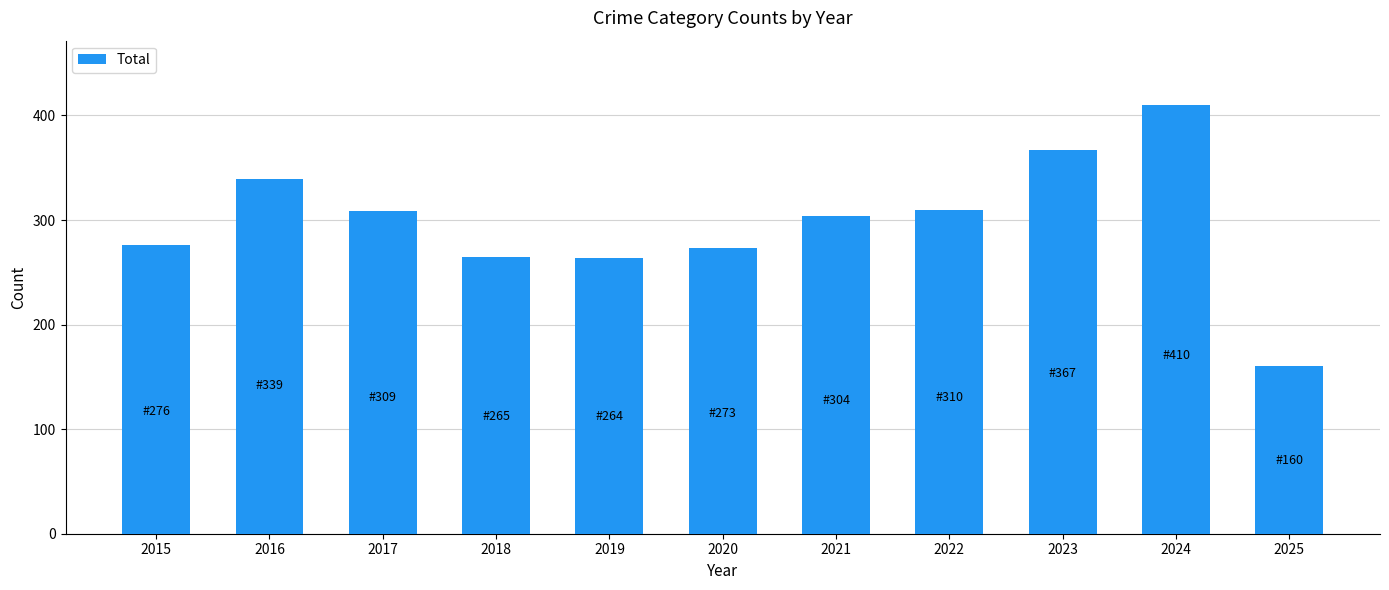

What is the ratio of the value at 2020 to the value at 2018?

1.0